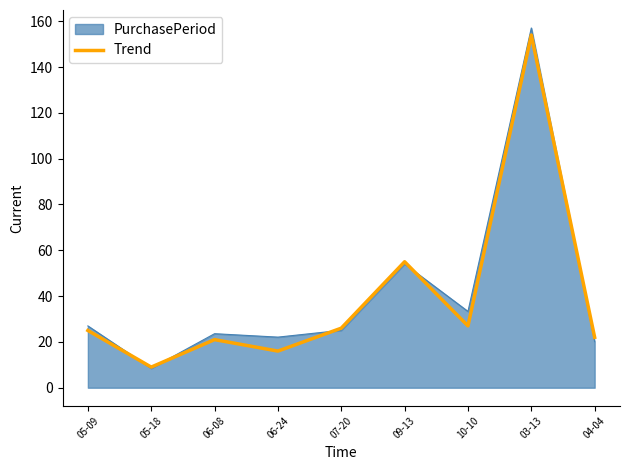

What is the maximum value shown in the chart?

157.1